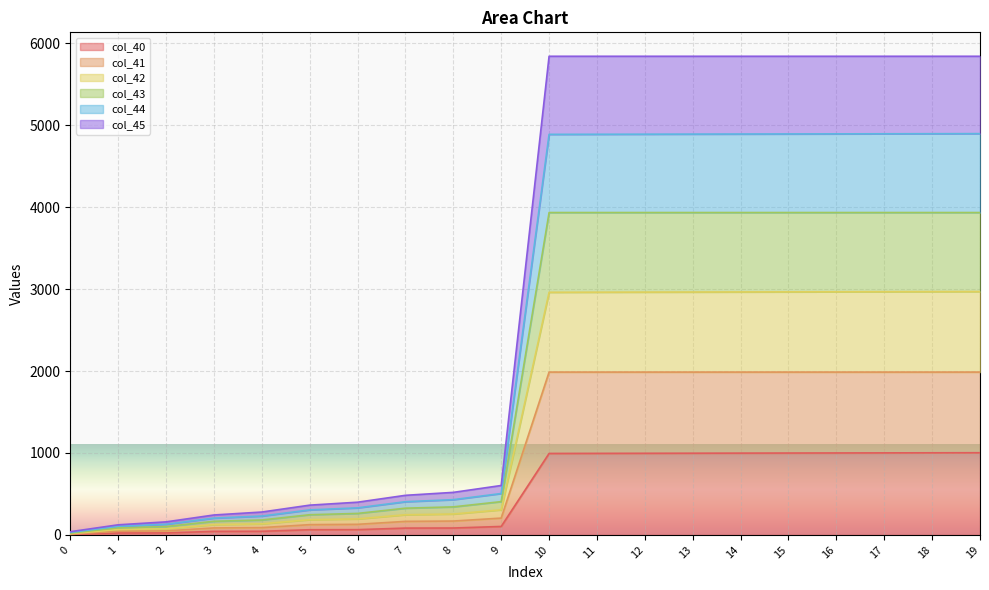

The value of col_41 at 9 is 139.1. True or false?

False